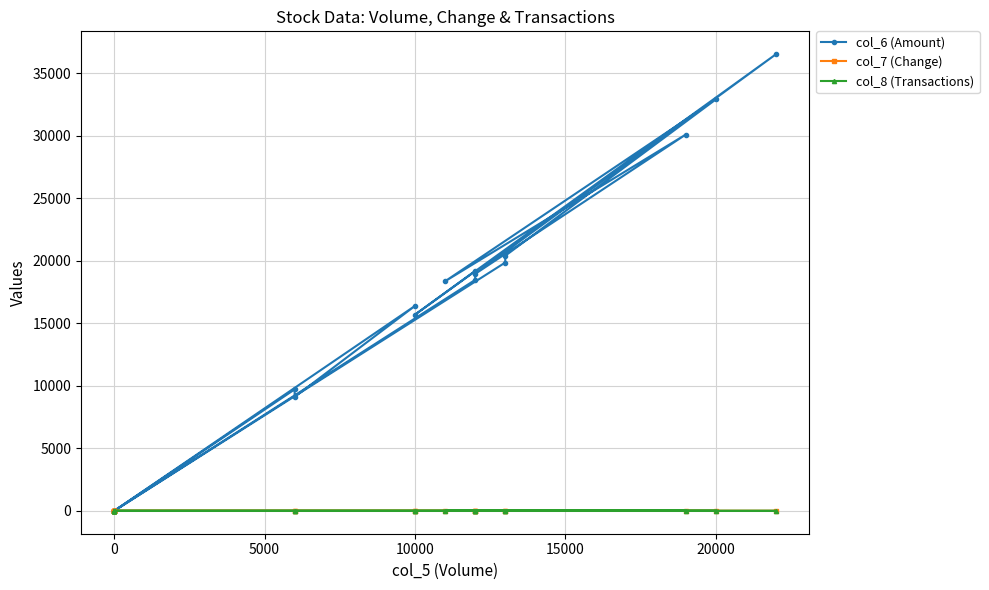

Rank the series by their maximum value, from highest to lowest.

col_6 (Amount), col_8 (Transactions), col_7 (Change)